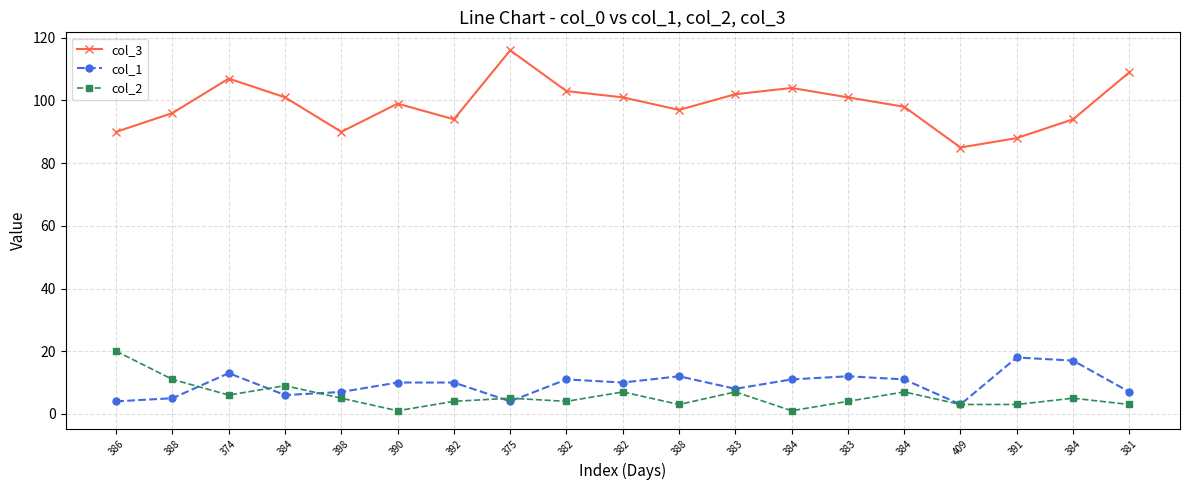

Is this an area chart (filled region under the line)?

No